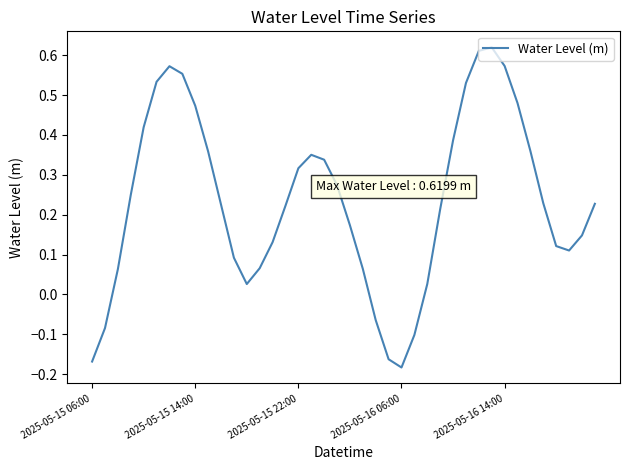

What is the average value?

0.2